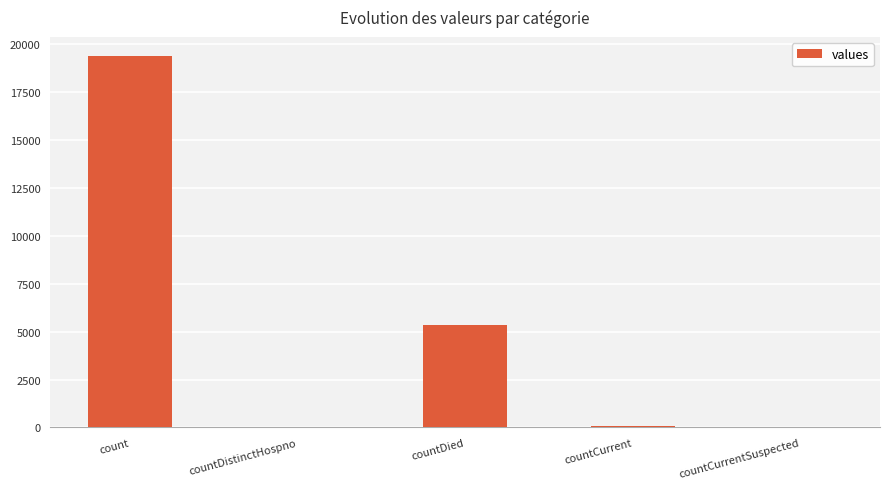

Count the number of data series in this chart.

1